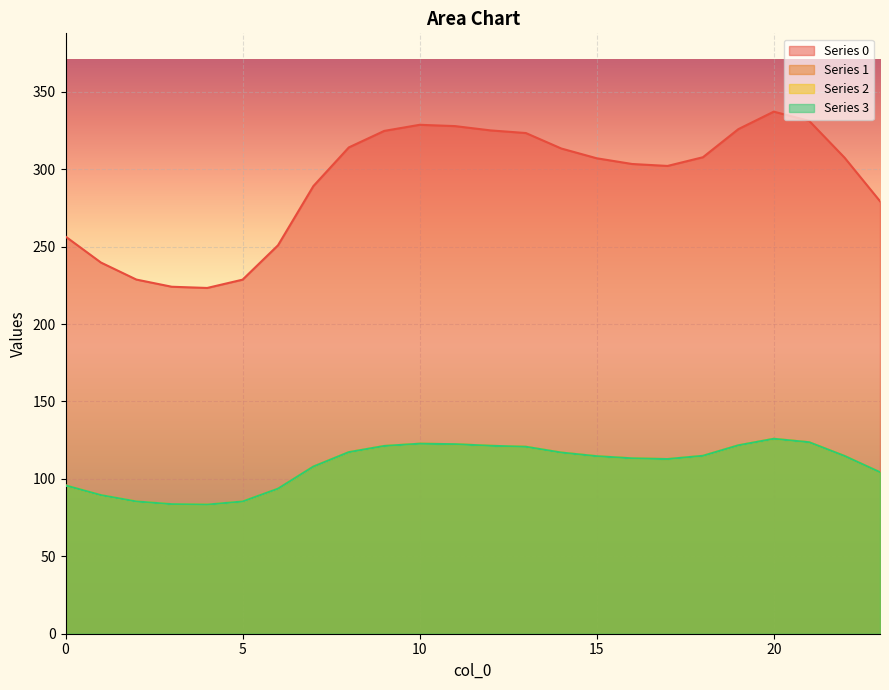

What are all the series names shown in the legend?

0, 1, 2, 3